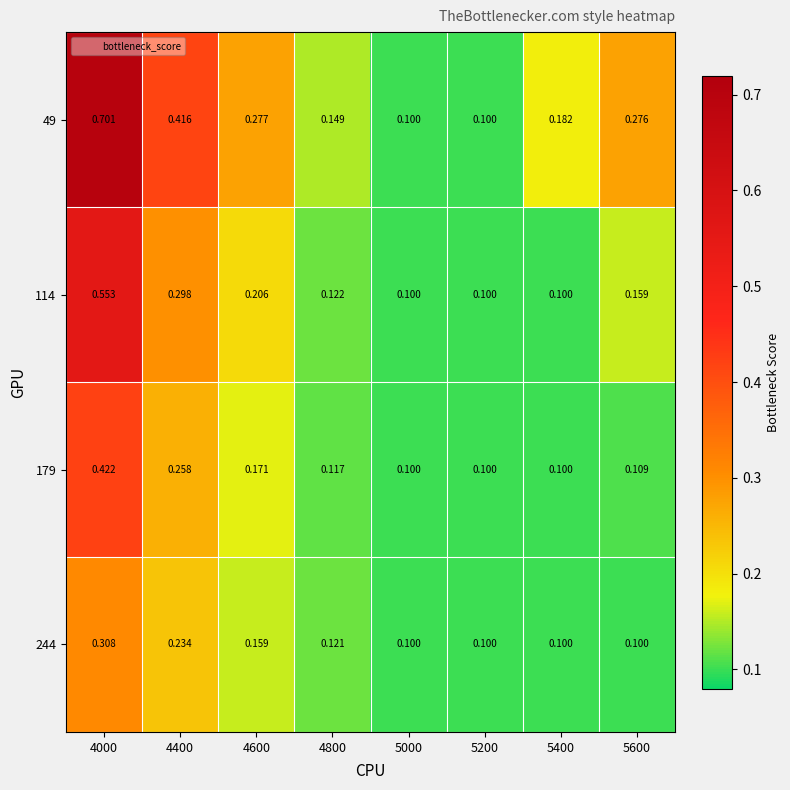

Is the value of 244 at 5000 greater than the value of 114 at 4000?

No